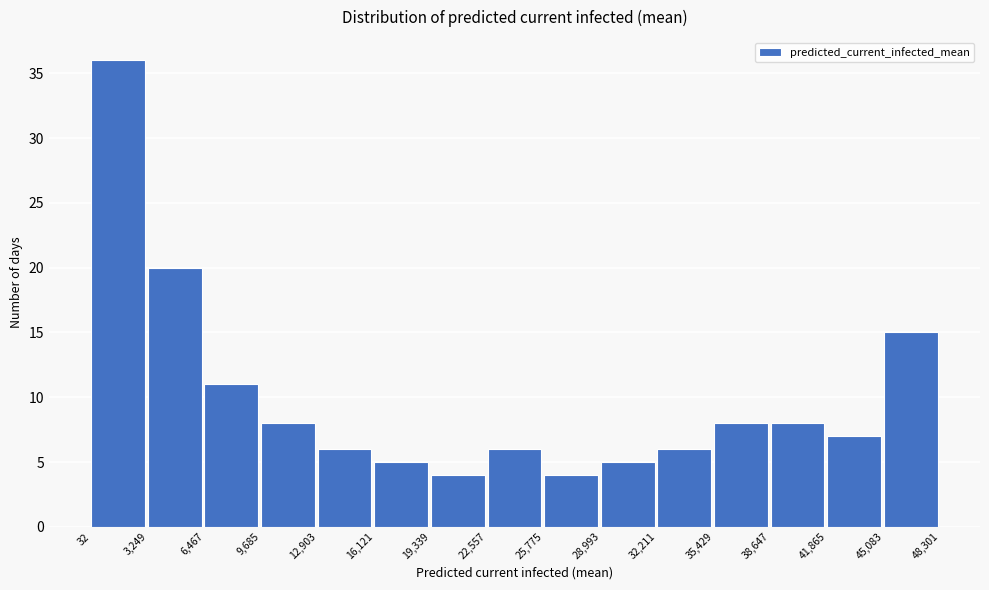

Over which range of the x-axis is the bar tallest?

32 to 3,249